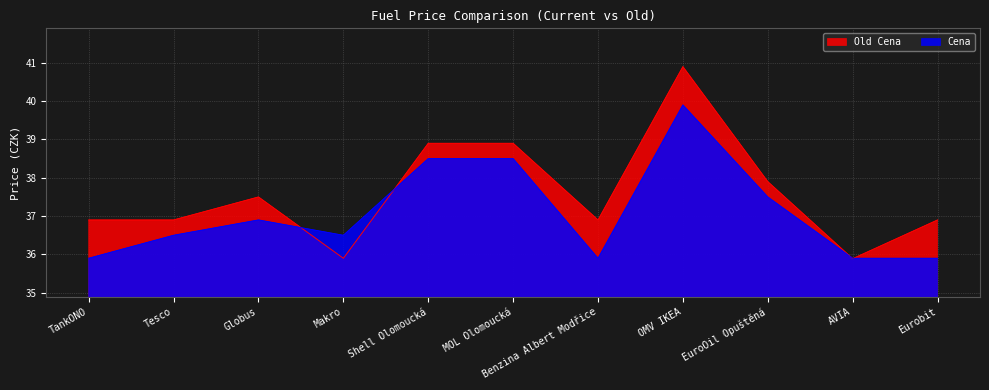

At how many categories does at least one series exceed 38?

3